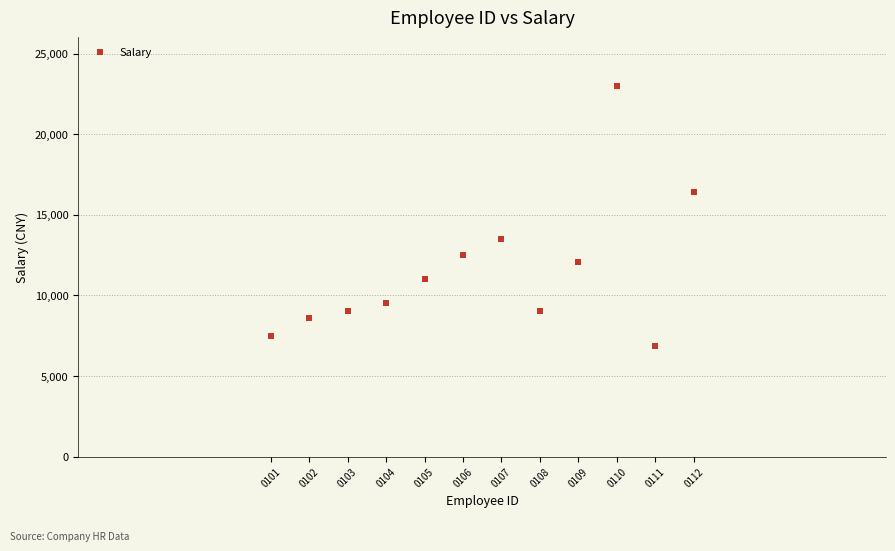

What is the average X value?

20200106